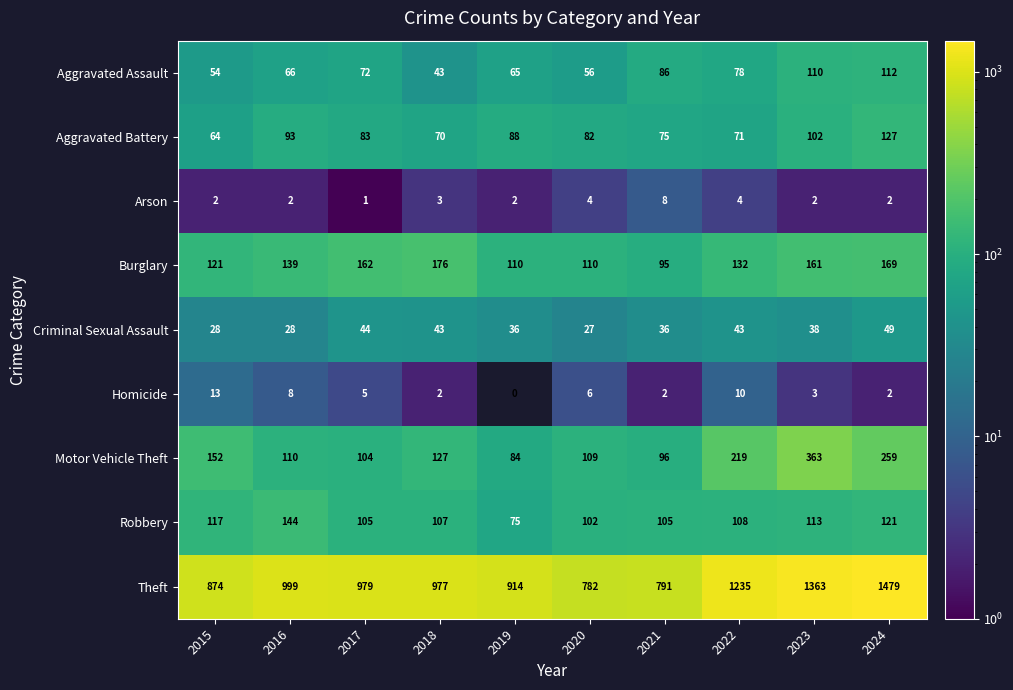

The value of Theft at 2024 is 1479. True or false?

True